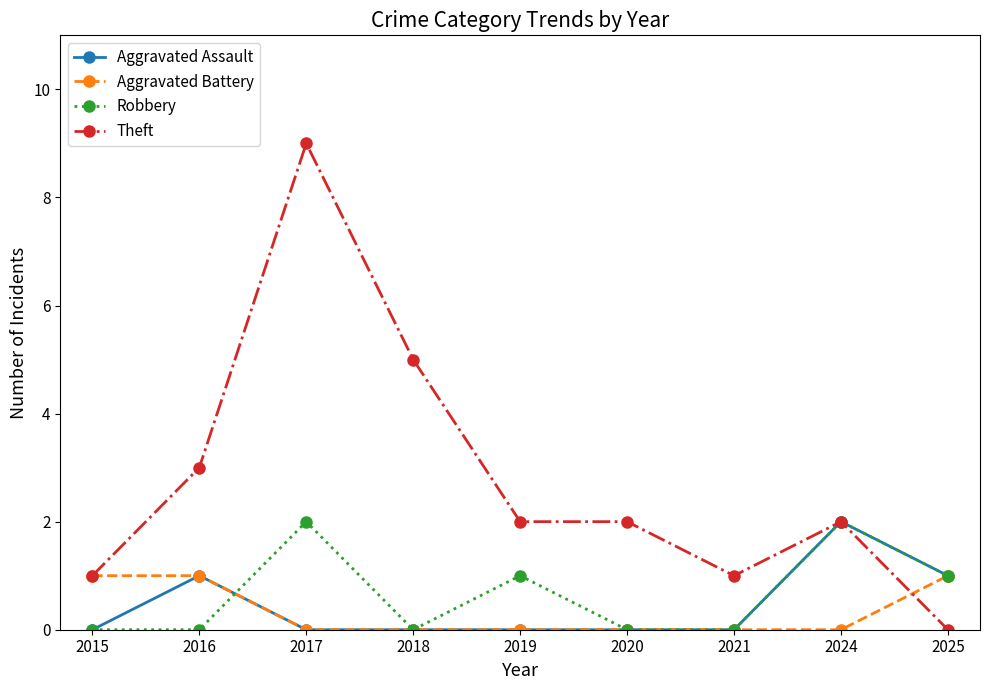

The Theft series shows 1 at 2015. True or false?

True